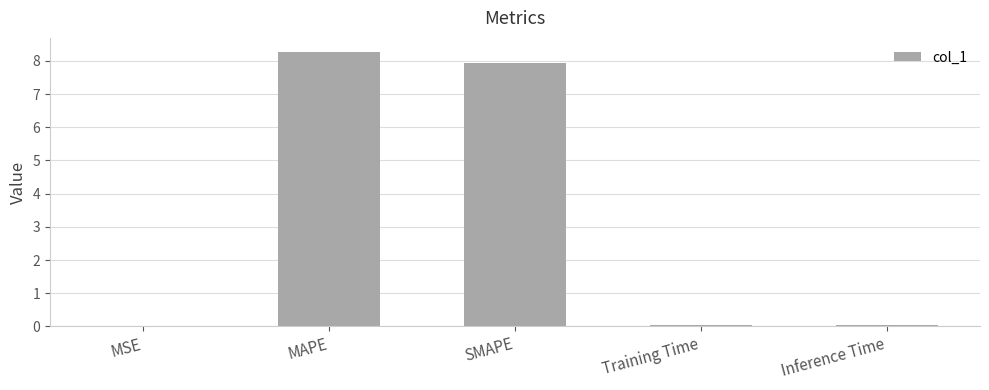

The chart shows a value of 3.1 at MAPE. True or false?

False